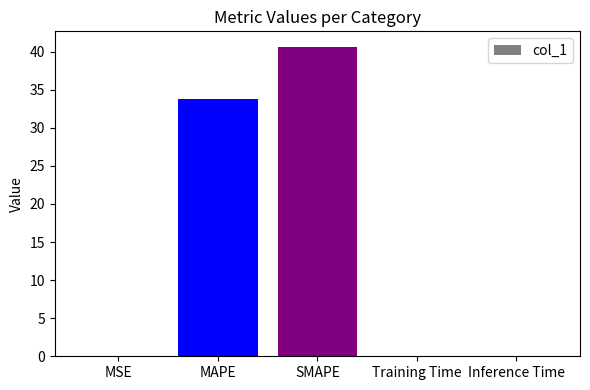

Where is the data nearest to the value 20?

MAPE